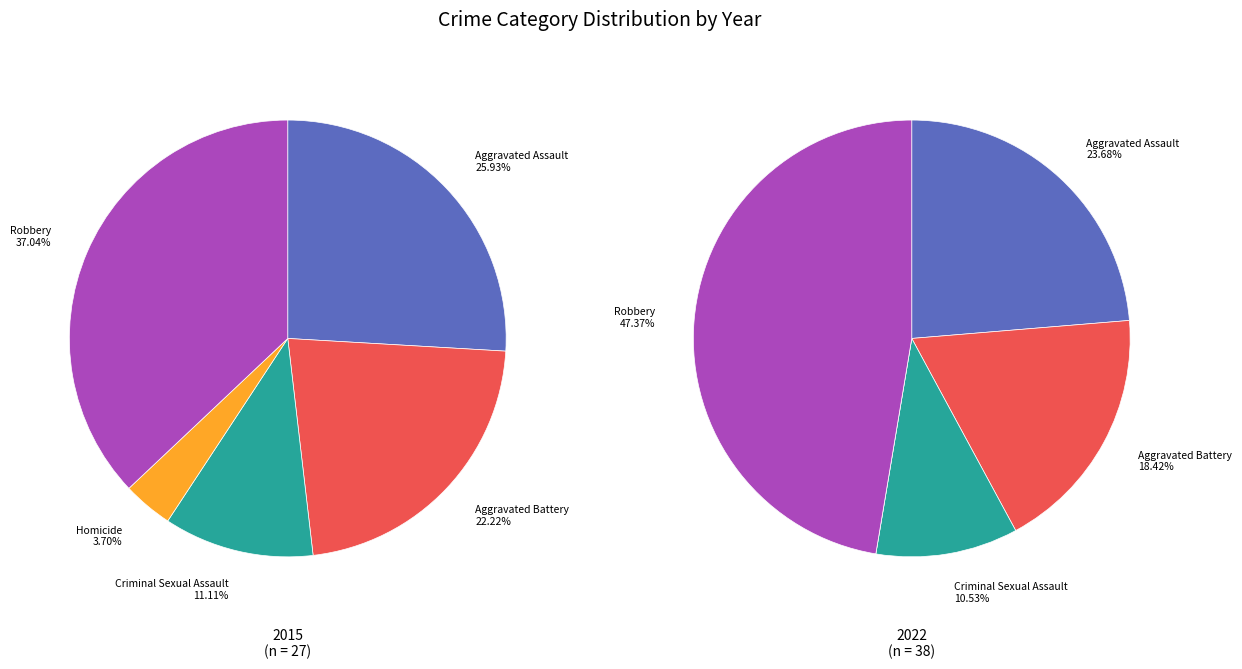

How many slices are in this pie chart?

5